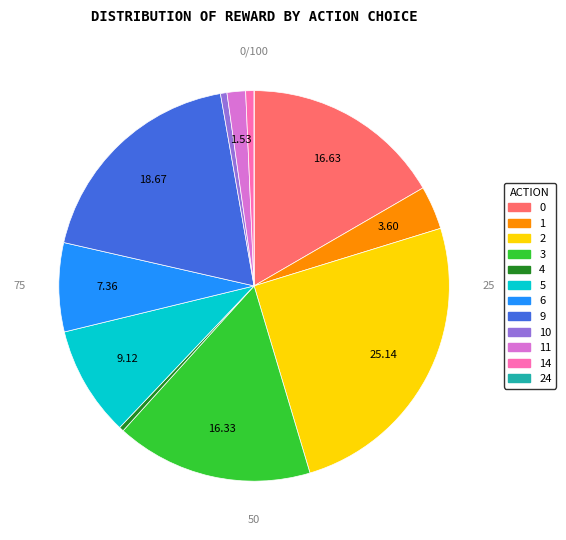

Is there any slice that represents more than half of the pie?

No